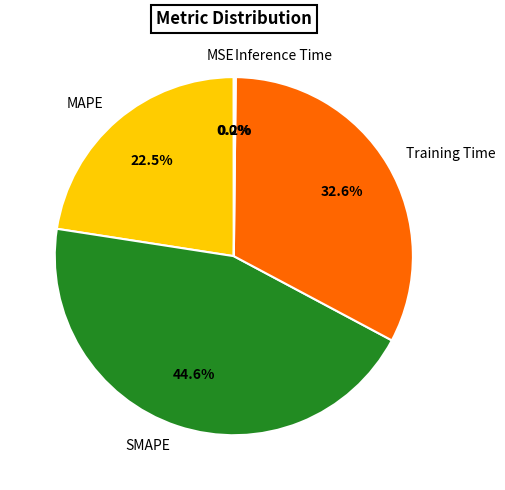

To the nearest percent, what is the average slice percentage?

20%